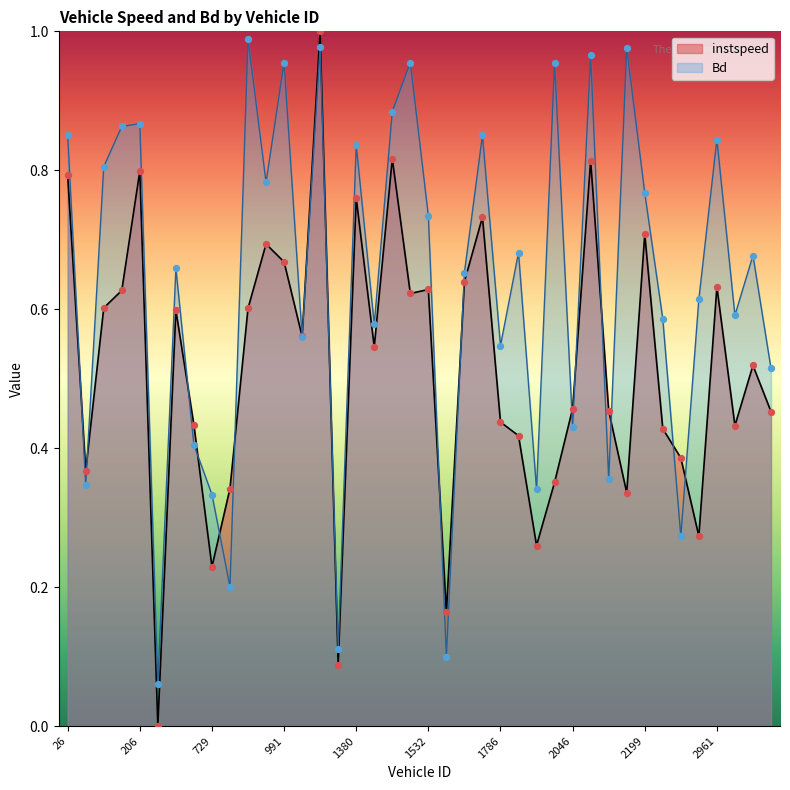

At how many categories does at least one series exceed 0?

40